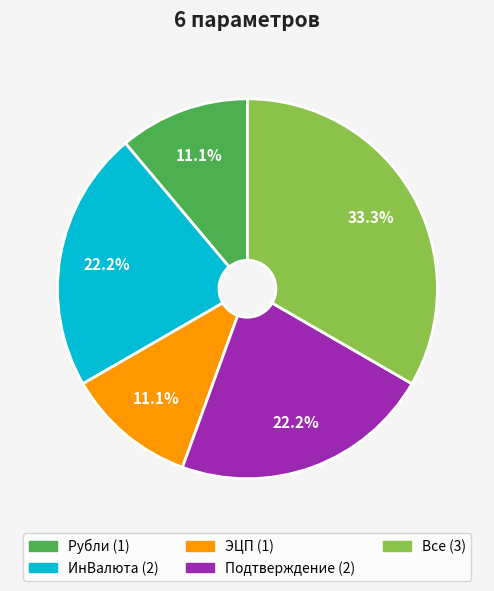

Is there any slice that represents more than half of the pie?

No